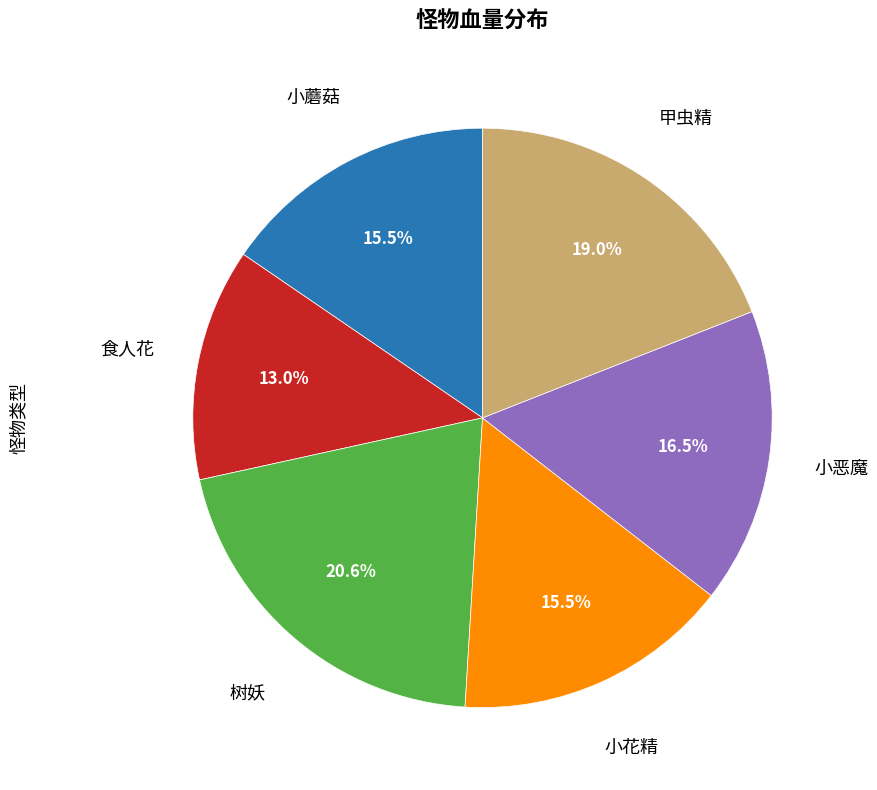

Is there a majority slice in this chart?

No